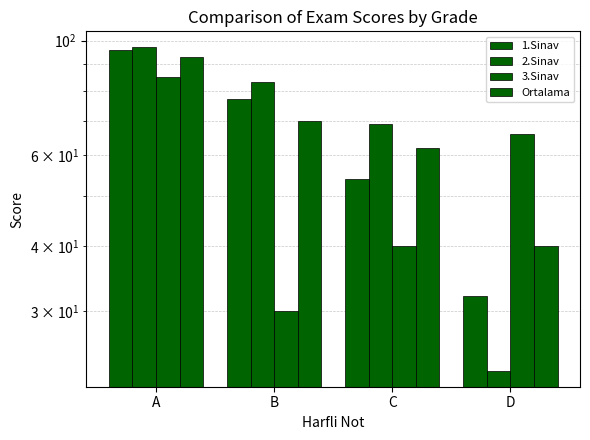

Count the 2.Sinav values in the range 69 to 97.

3